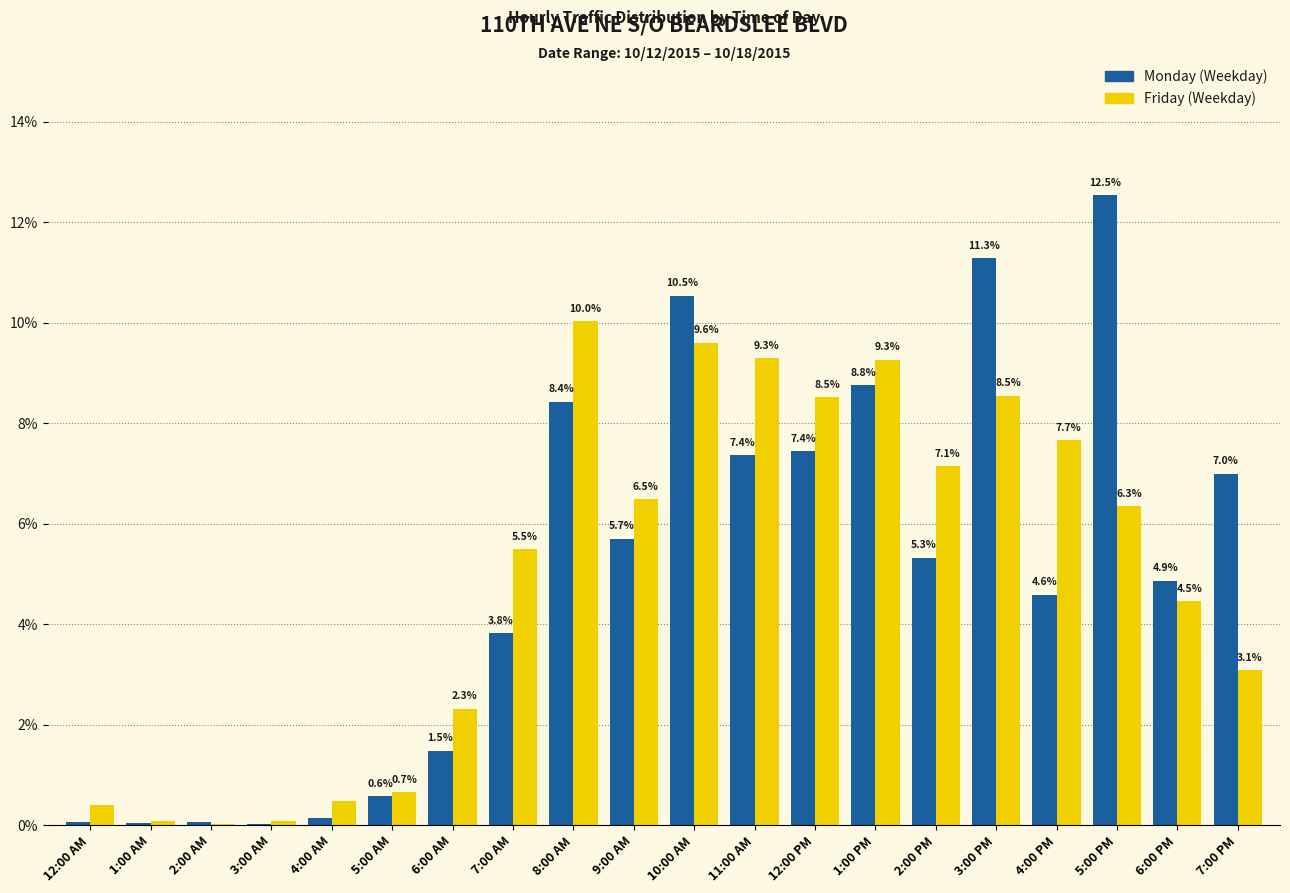

What value does the Friday (Weekday) series have at 6:00 AM?

2.3